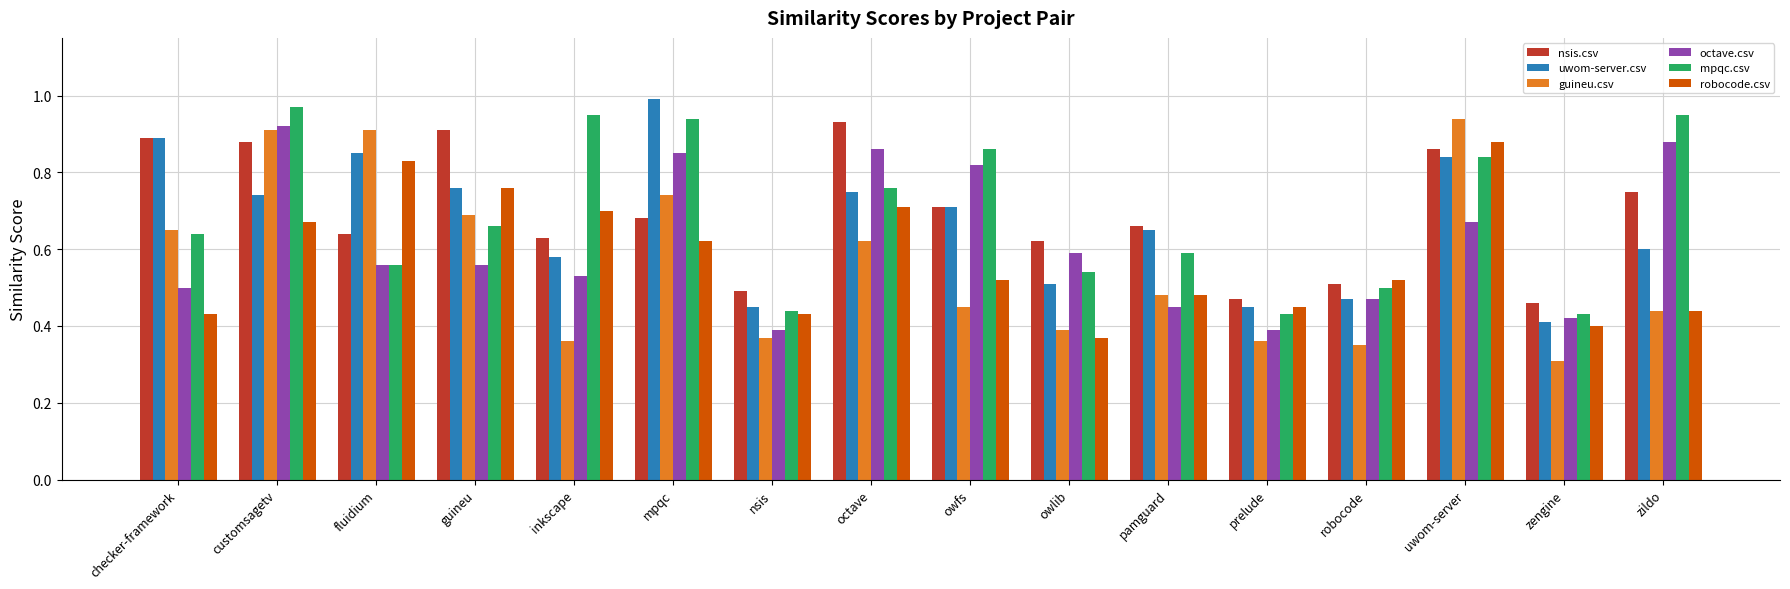

Which category has the highest value across all series?

mpqc